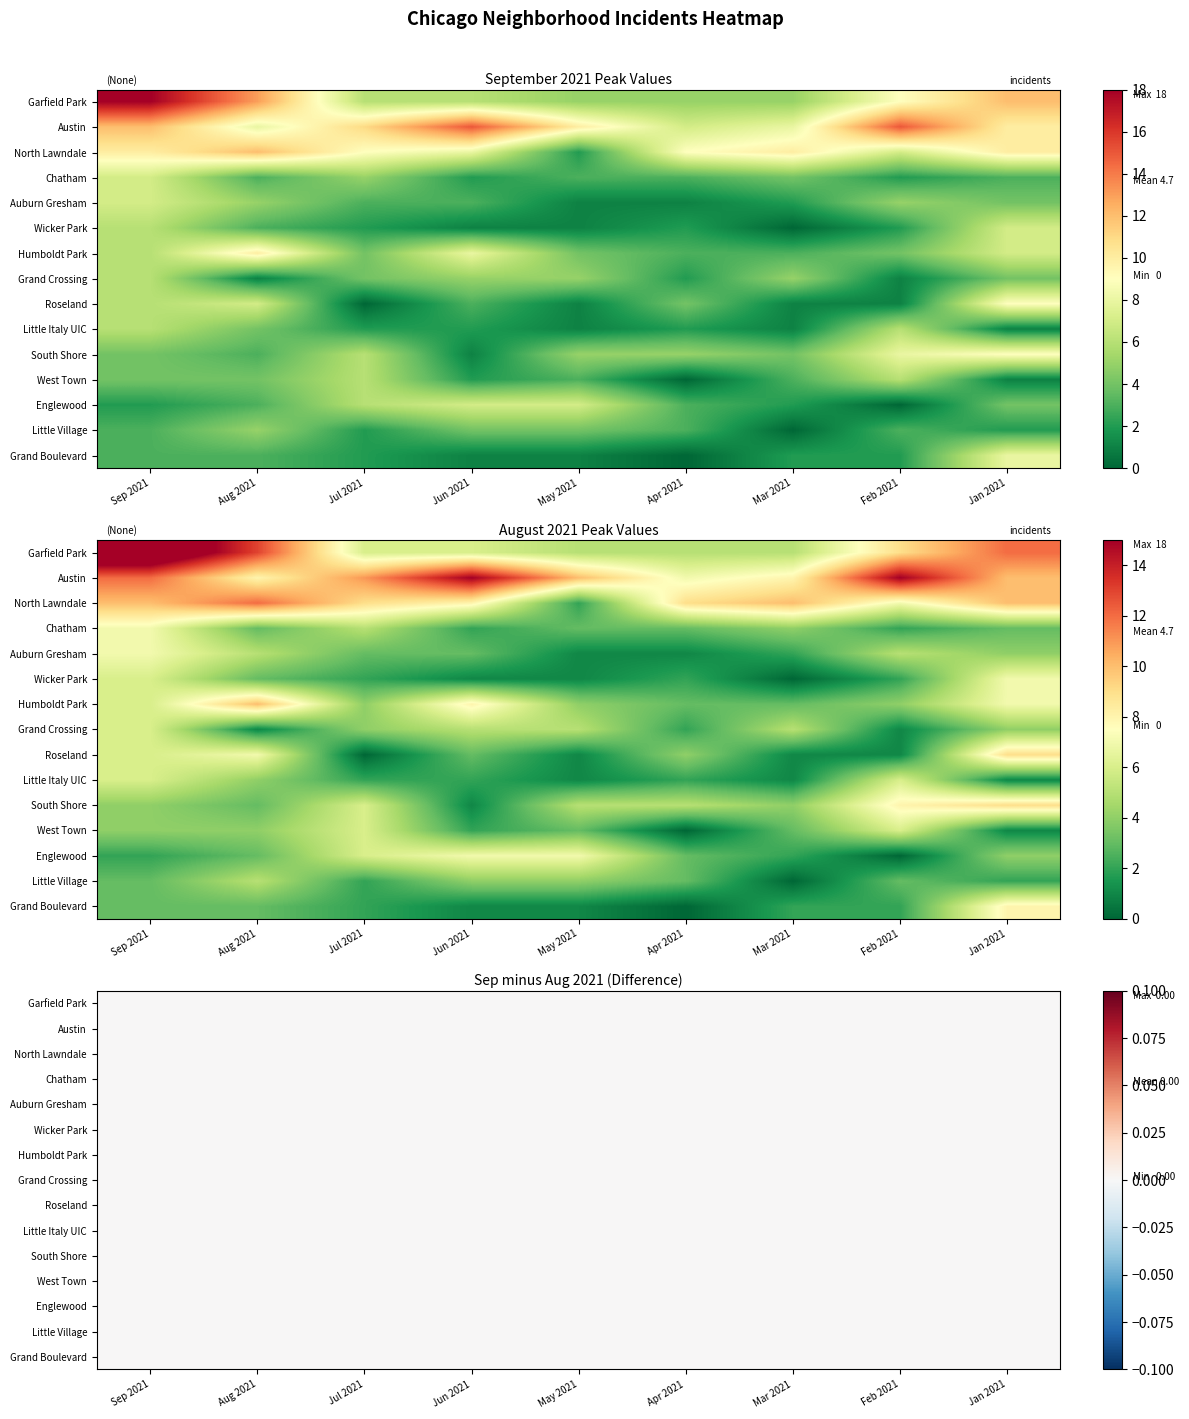

How many categories are shown in the chart?

9